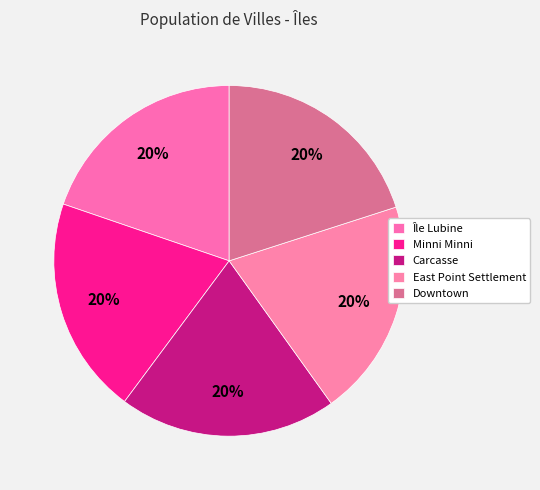

Count the number of slices in the pie.

5